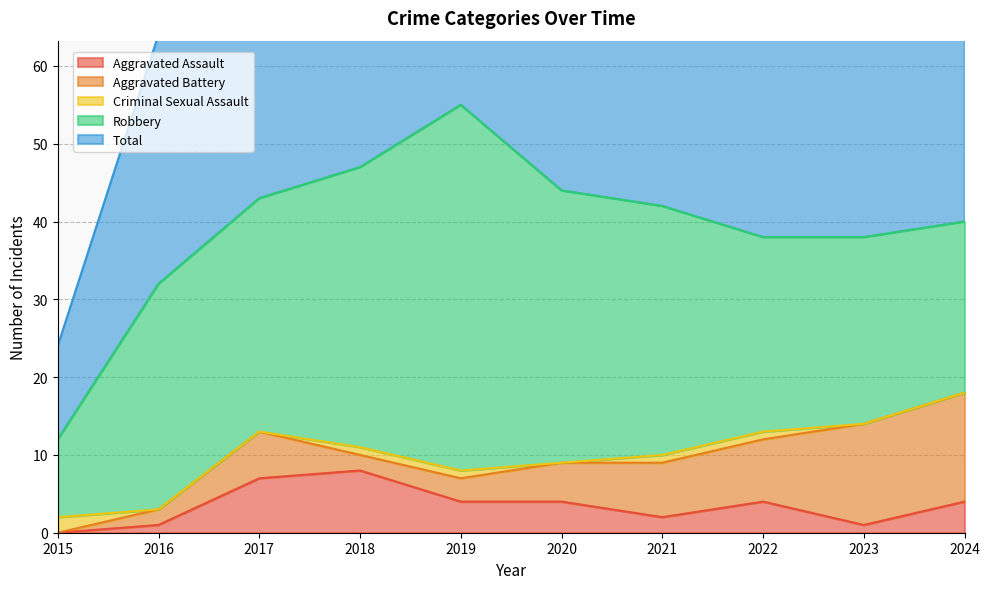

Which series has the widest spread of values?

Total